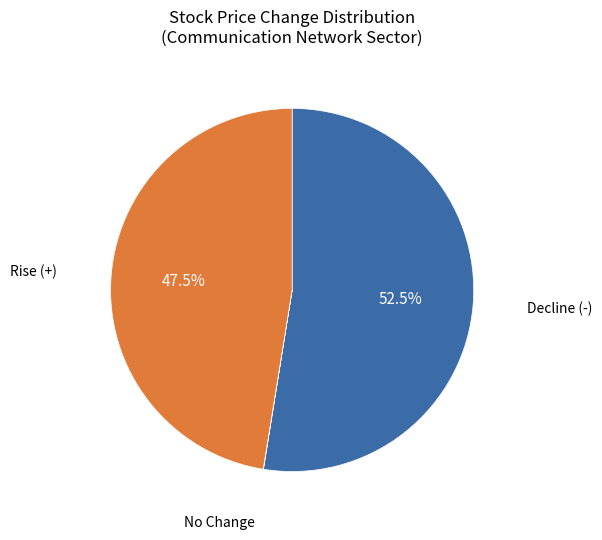

Does any single category account for the majority?

Yes